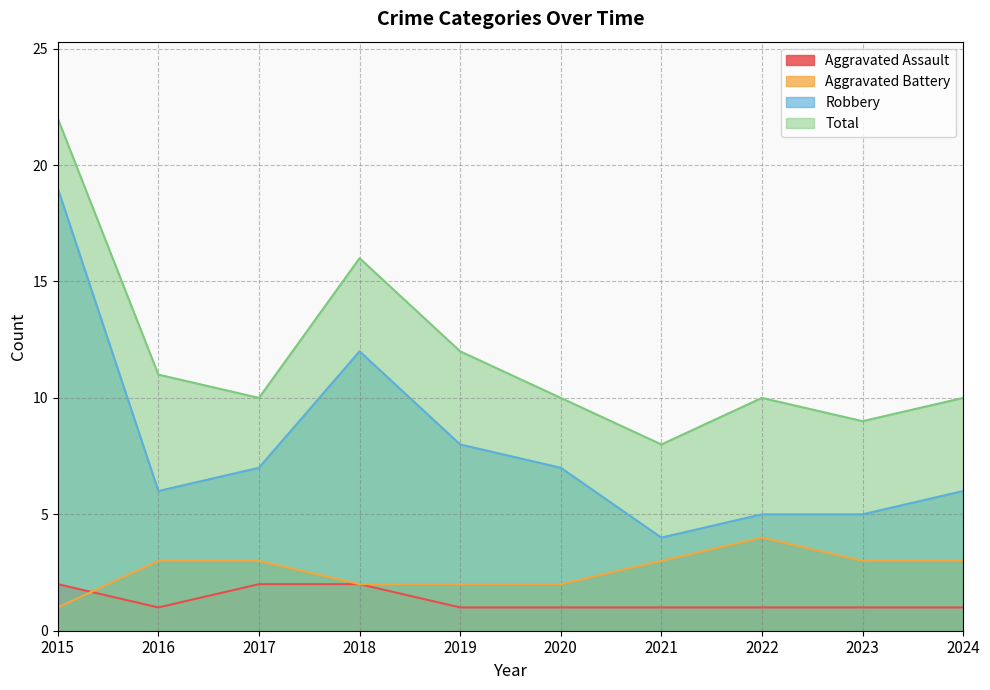

Reading left to right, what are all the values shown in this chart?

Aggravated Assault: 2	1	2	2	1	1	1	1	1	1
Aggravated Battery: 1	3	3	2	2	2	3	4	3	3
Robbery: 19	6	7	12	8	7	4	5	5	6
Total: 22	11	10	16	12	10	8	10	9	10